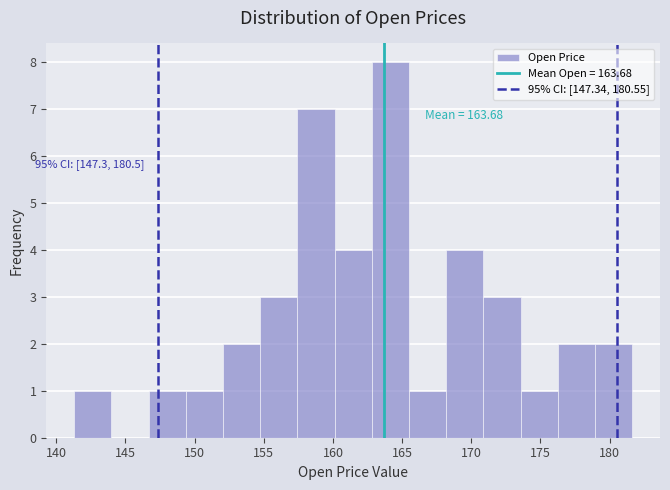

Which range on the x-axis has the tallest bar?

163.0 to 165.5